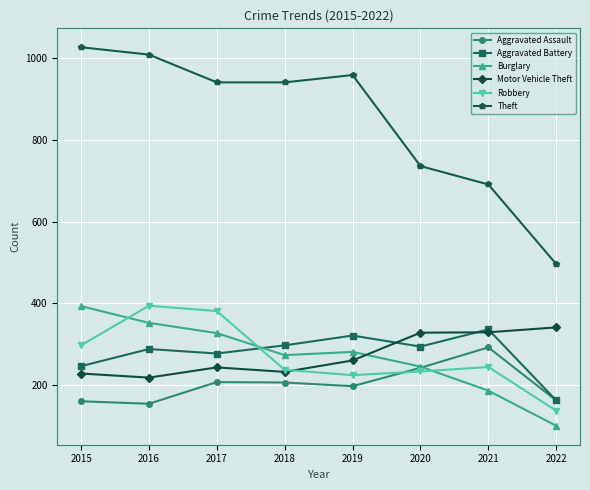

Which series has the largest total across all categories?

Theft